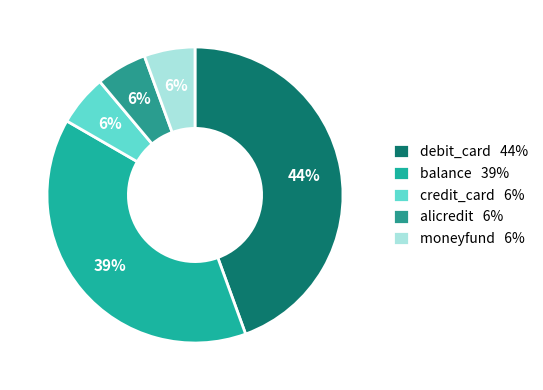

What is the largest slice in the pie chart?

debit_card